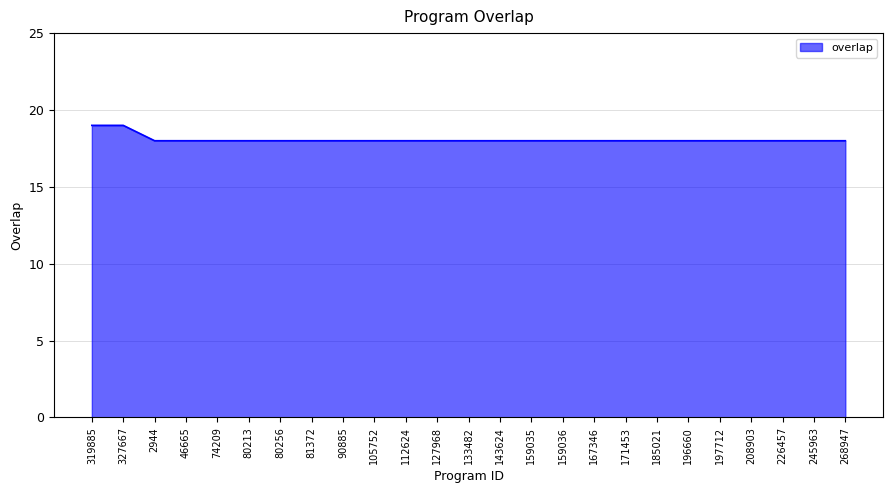

Approximately how many times larger is the value at 80256 compared to 112624?

1.0